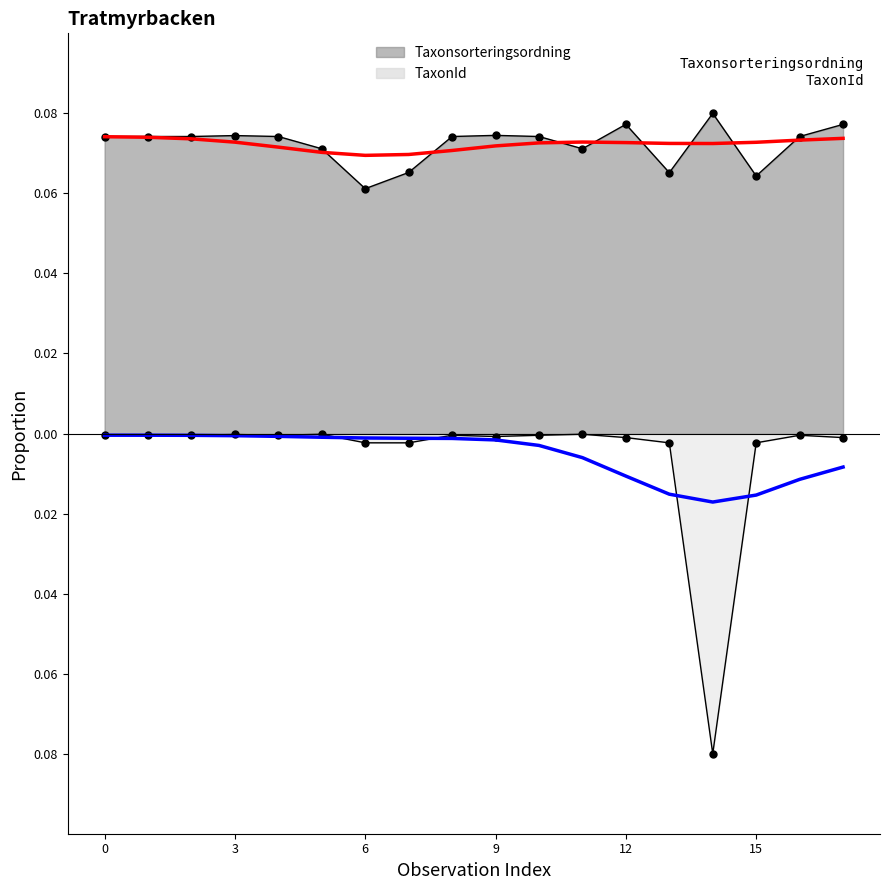

How many data points does each series have?

18